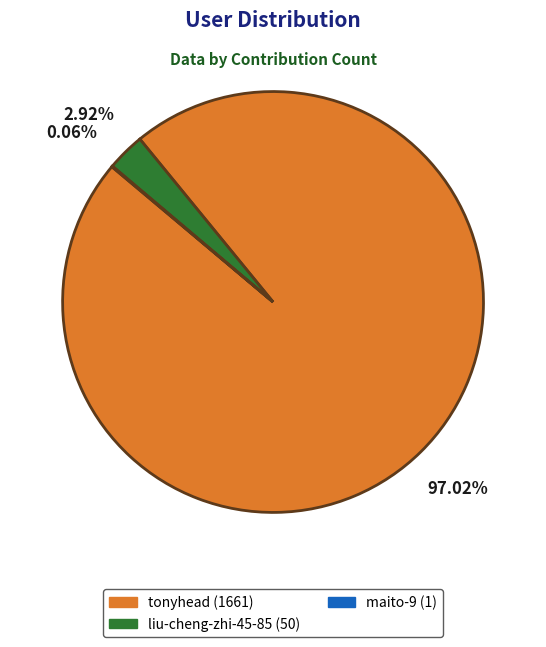

To the nearest percent, what is the difference between the liu-cheng-zhi-45-85 and tonyhead slice percentages?

94%